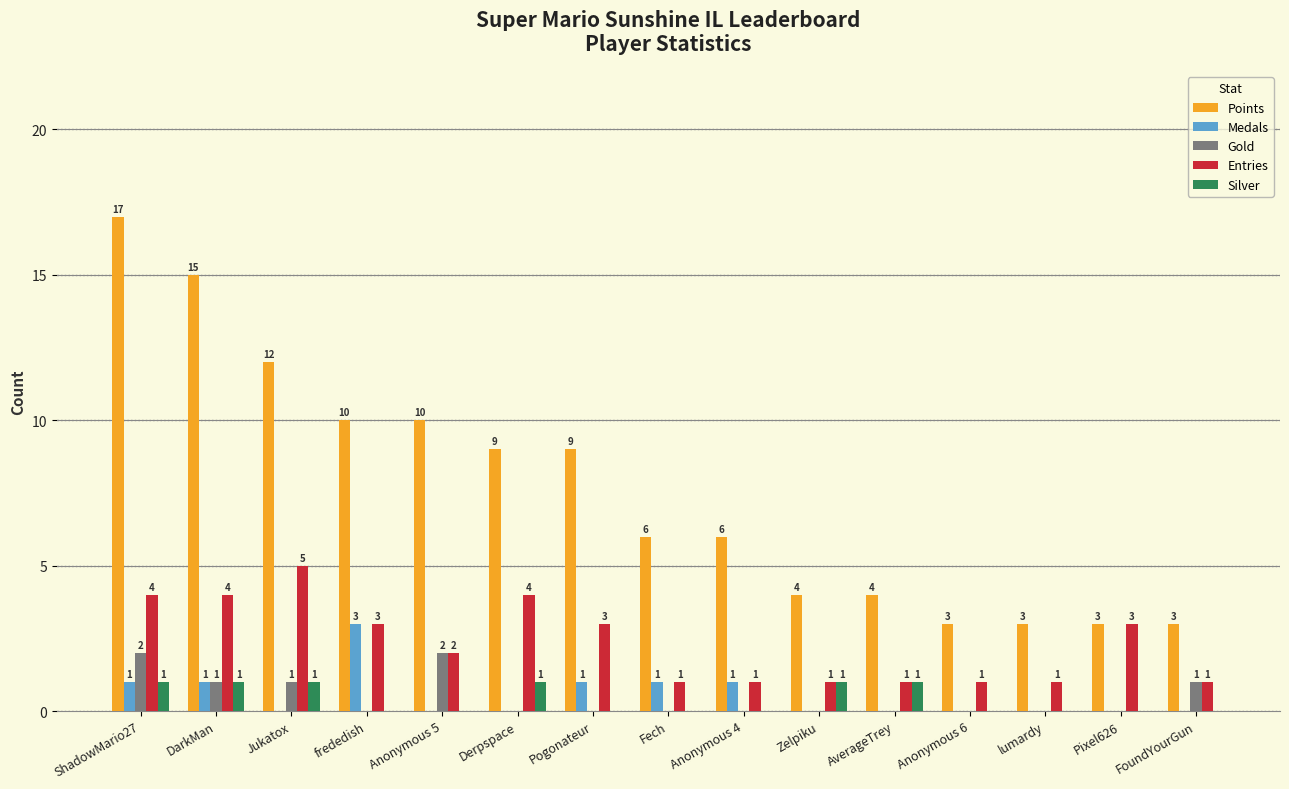

At which label does Points reach its peak?

ShadowMario27